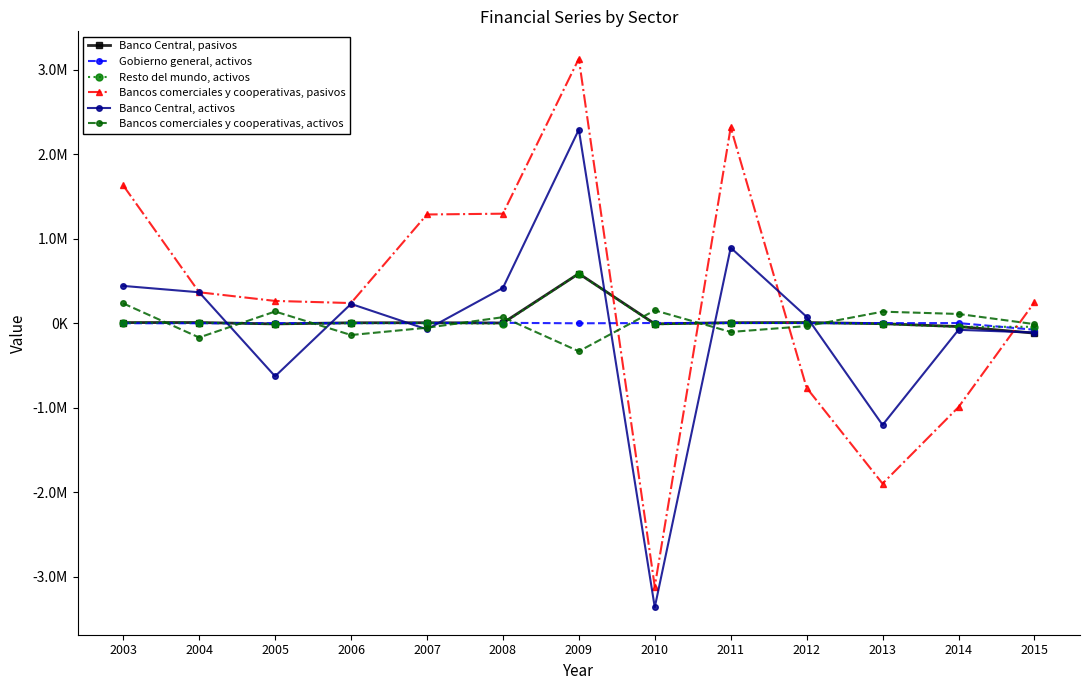

What are all the series names shown in the legend?

Banco Central, pasivos, Gobierno general, activos, Resto del mundo, activos, Bancos comerciales y cooperativas, pasivos, Banco Central, activos, Bancos comerciales y cooperativas, activos